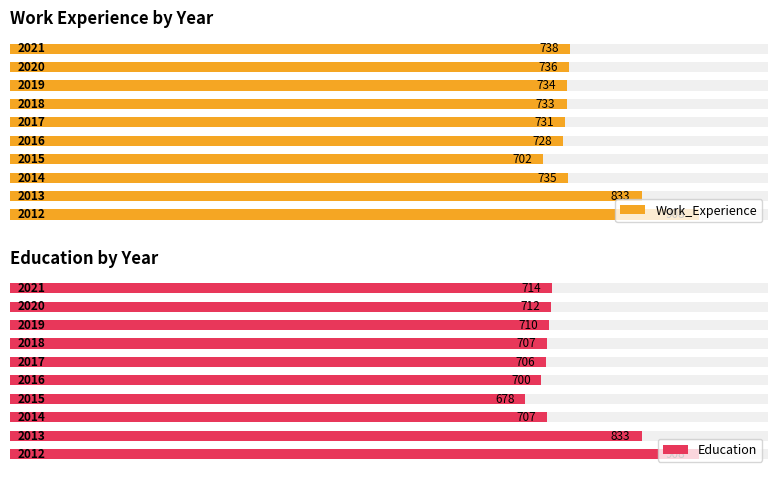

The Education series shows 678 at 3. True or false?

True